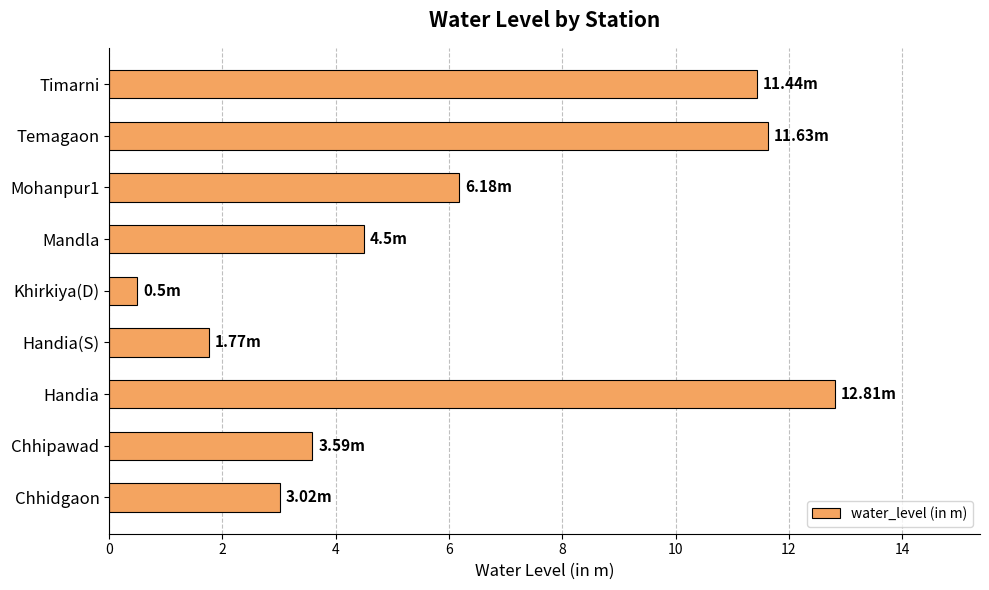

Which has a higher value, Chhidgaon or Handia(S)?

Chhidgaon